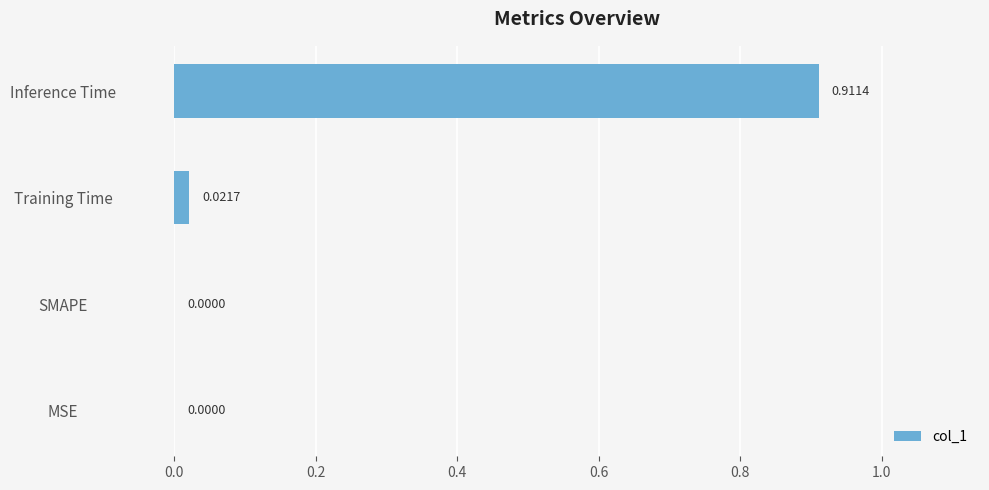

Which has a higher value, Inference Time or Training Time?

Inference Time